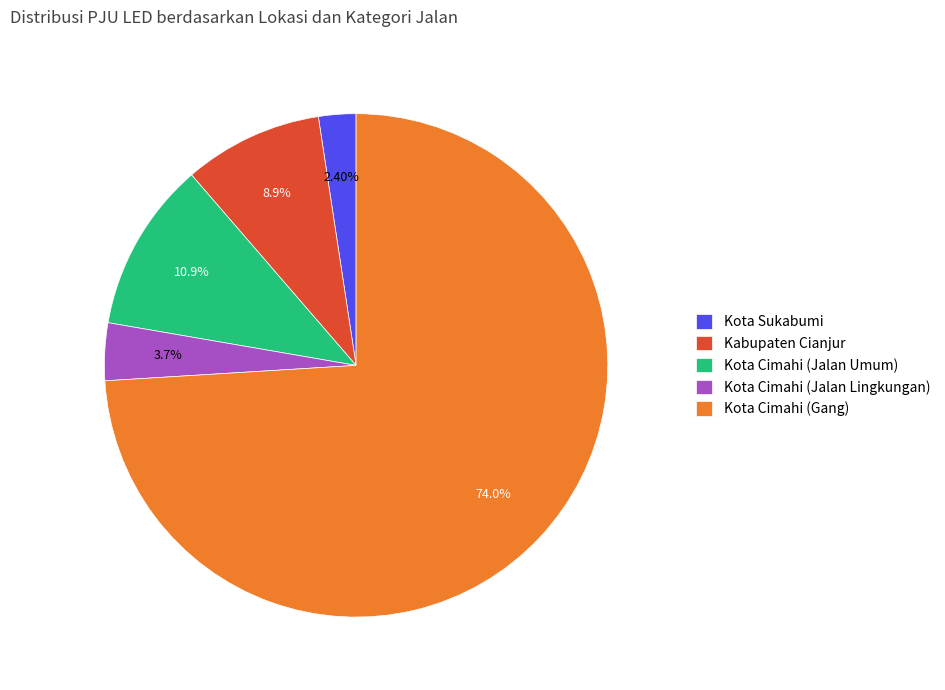

To the nearest percent, what is the difference between the Kota Cimahi (Jalan Lingkungan) and Kabupaten Cianjur slice percentages?

5%